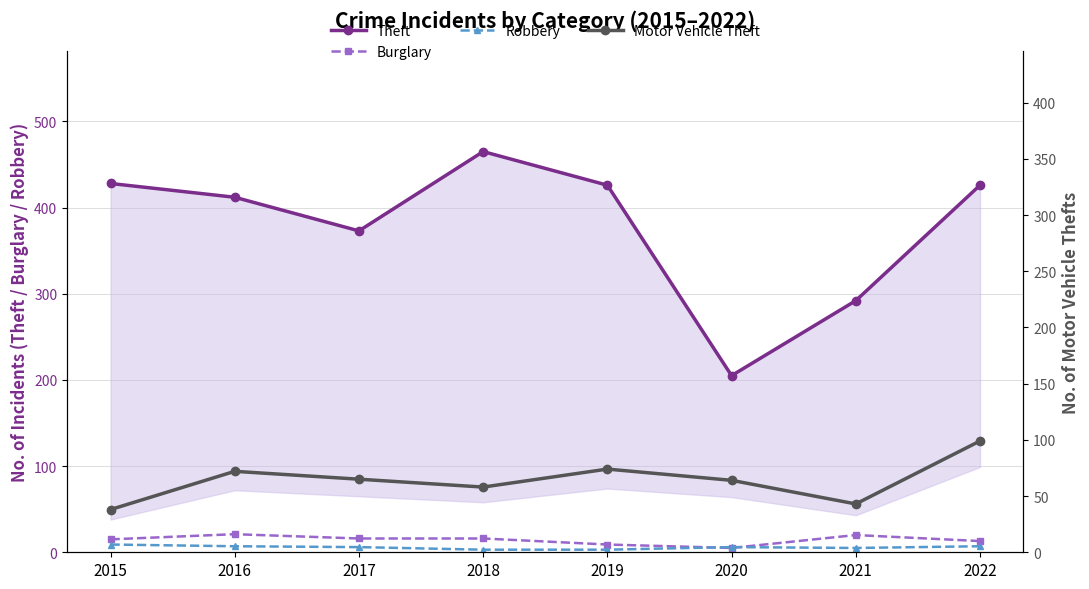

At which category is the sum across all series the highest?

2022